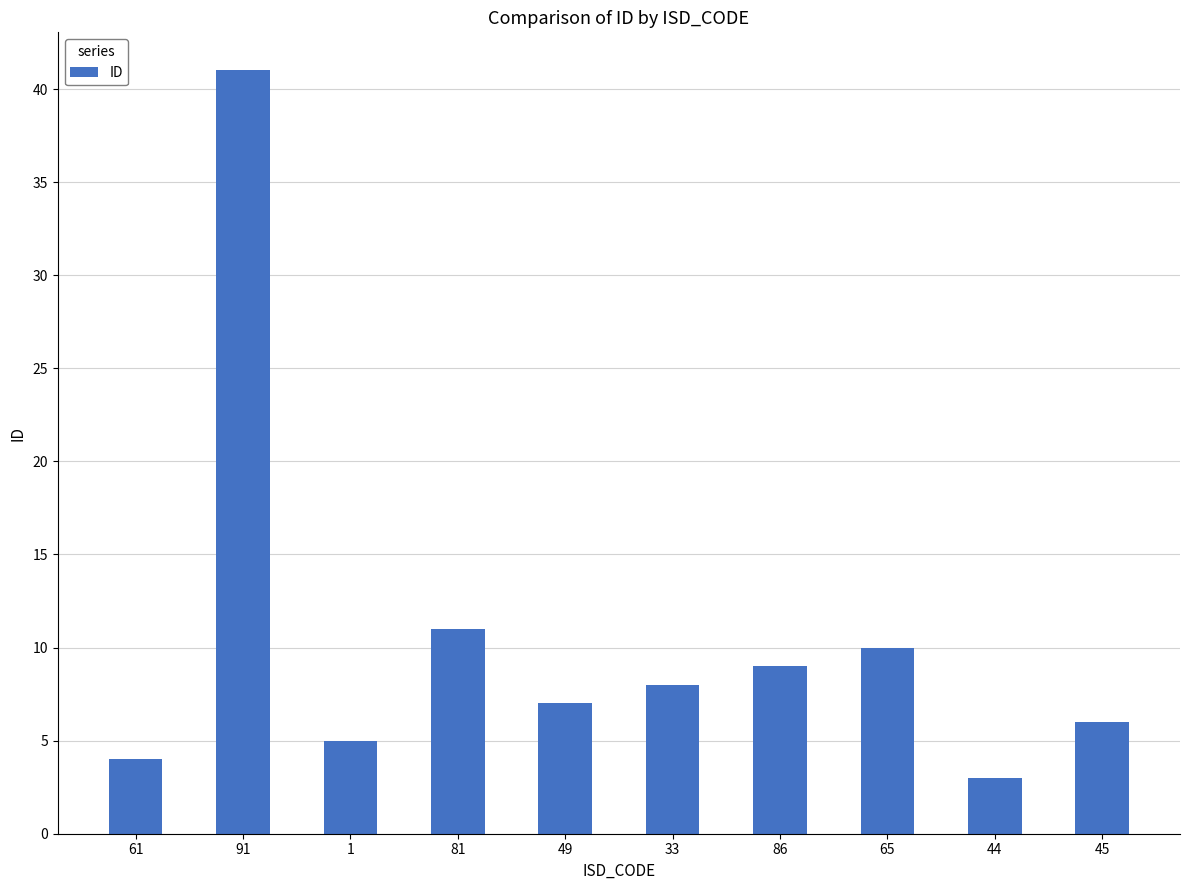

What position from the right is 1?

8